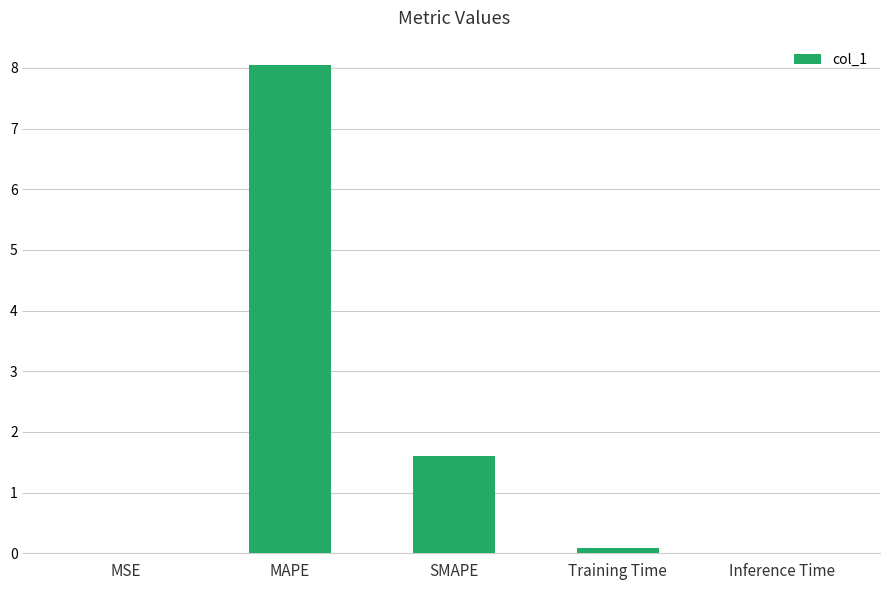

What is the sum of all values?

9.7